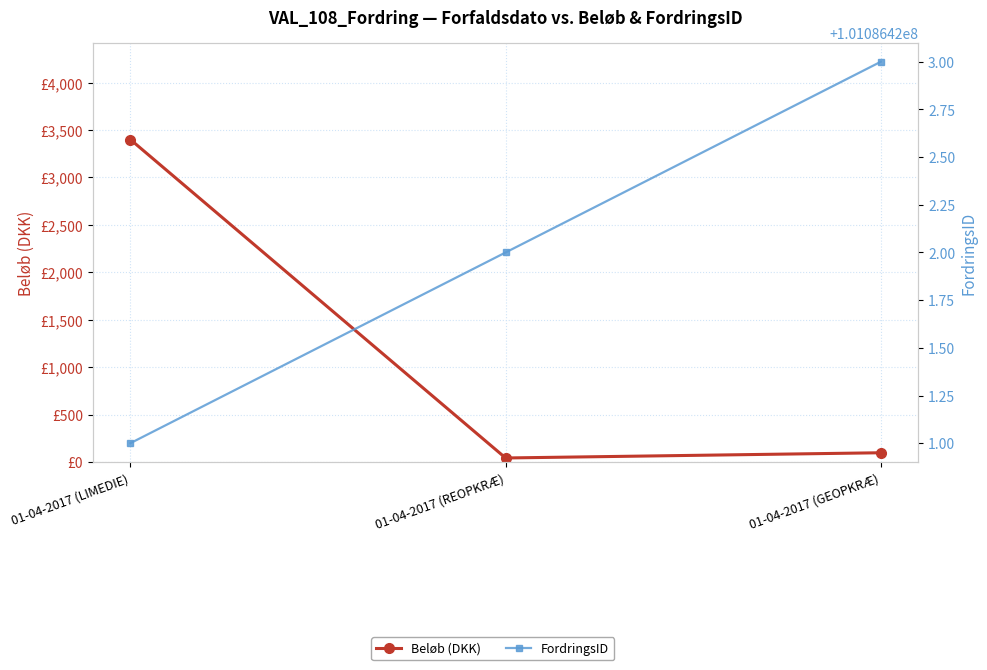

Reading right to left, list all the values displayed in this chart.

Beløb (DKK): 100	45	3400
FordringsID: 101086423	101086422	101086421